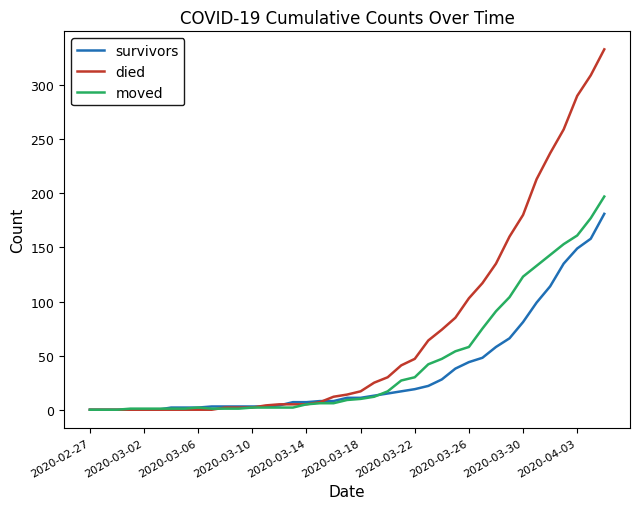

Which series has the largest total across all categories?

died